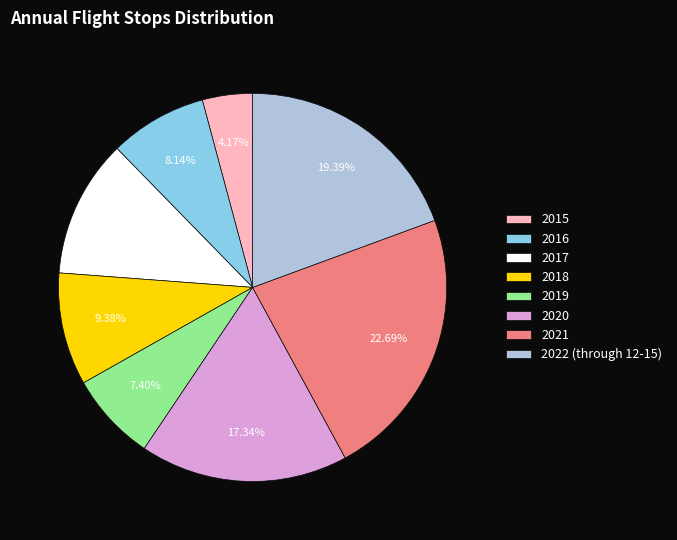

Which slice is the largest?

2021